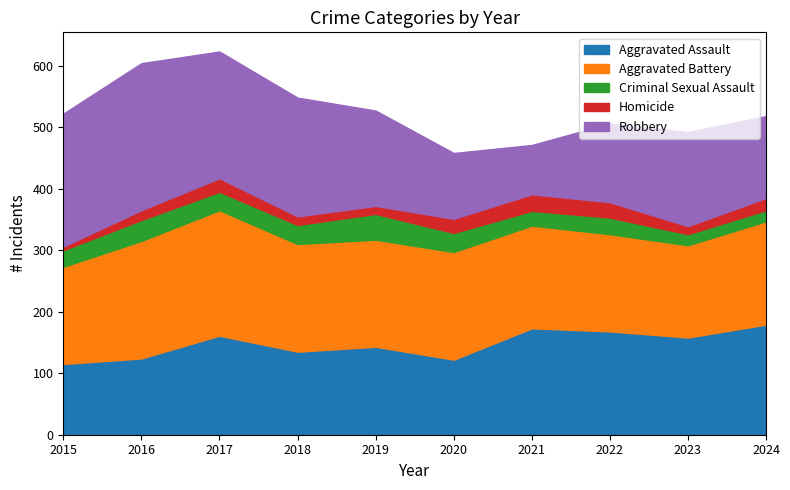

How many interior local valleys does the Robbery series have?

1